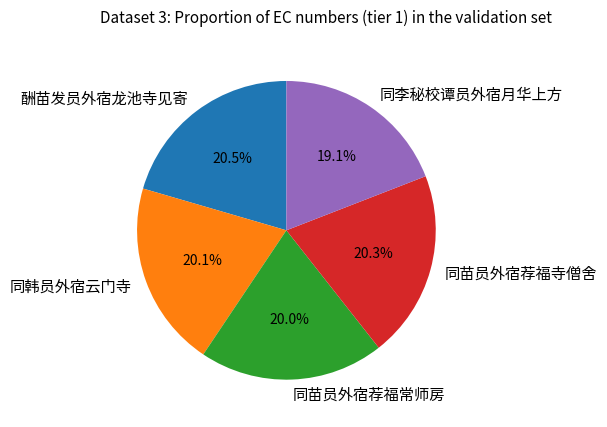

The 同李秘校谭员外宿月华上方 slice represents 11% of the pie. True or false?

False